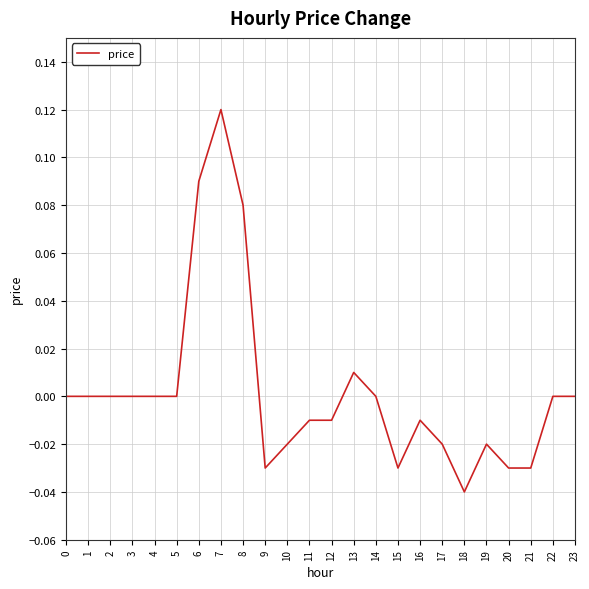

The value at 4 is 0.1. True or false?

False